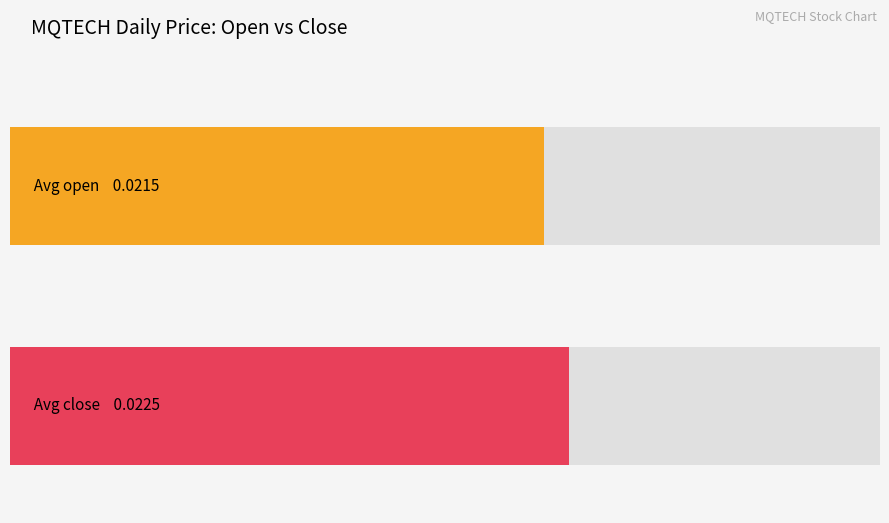

How many distinct data groups are displayed?

2